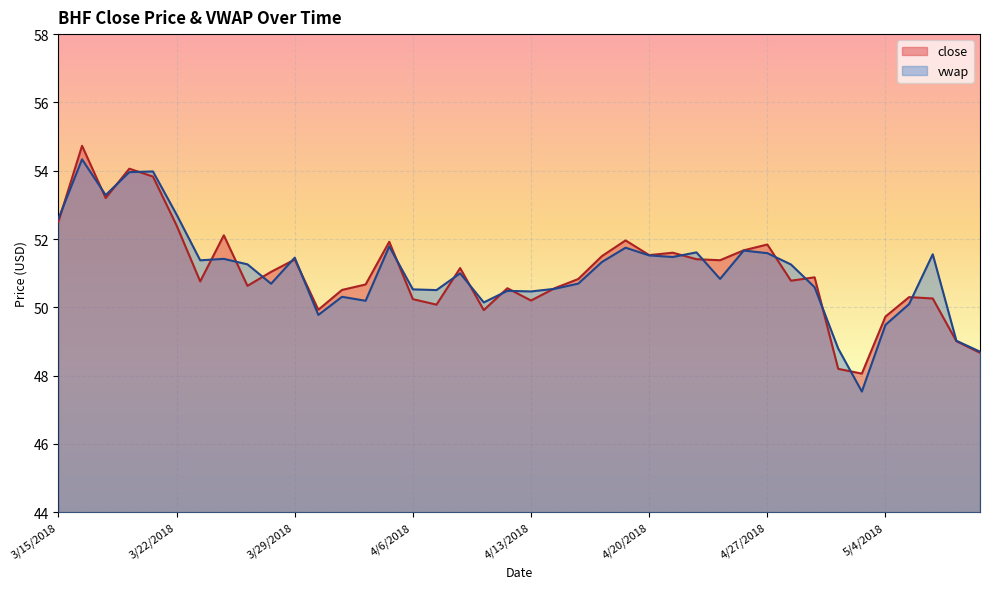

At which label does vwap first exceed 51?

3/15/2018